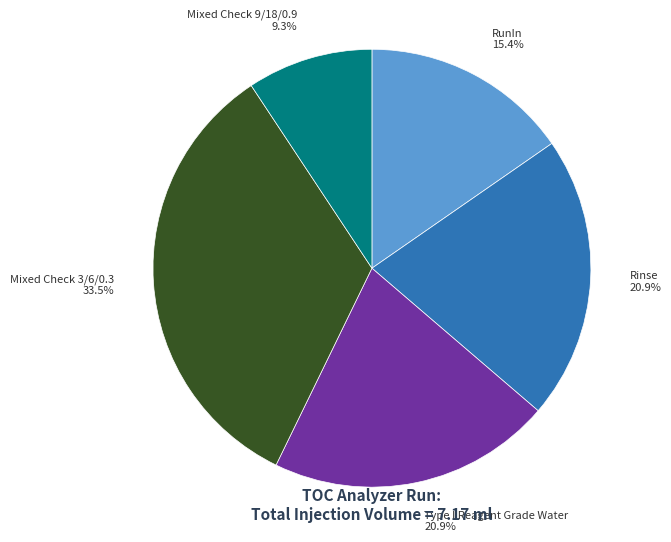

Is it true that RunIn is 10% of the pie?

False